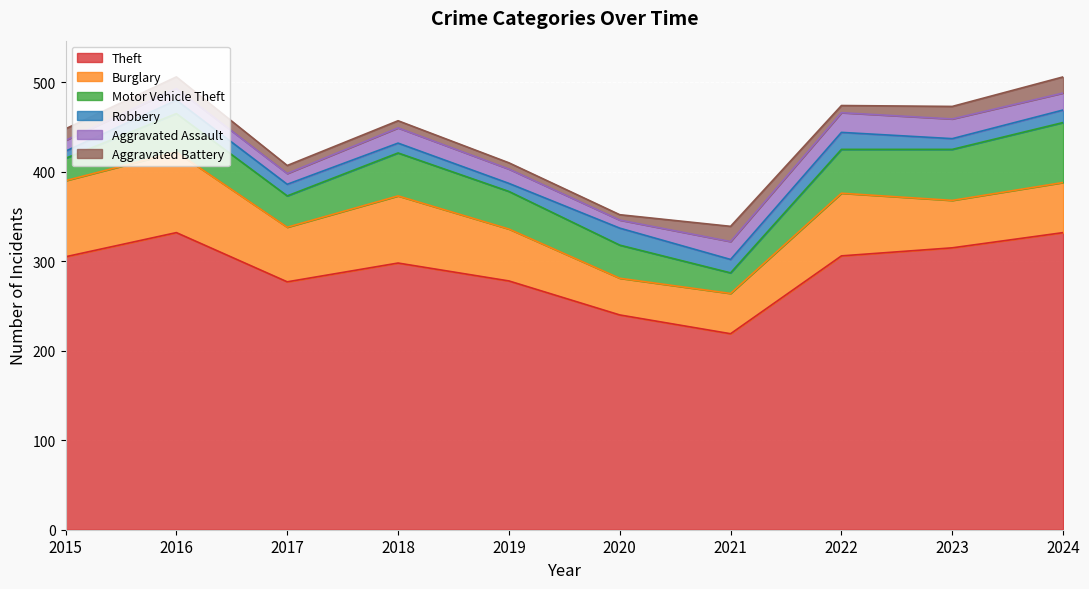

What is the difference between the highest and lowest values at 2019?

271